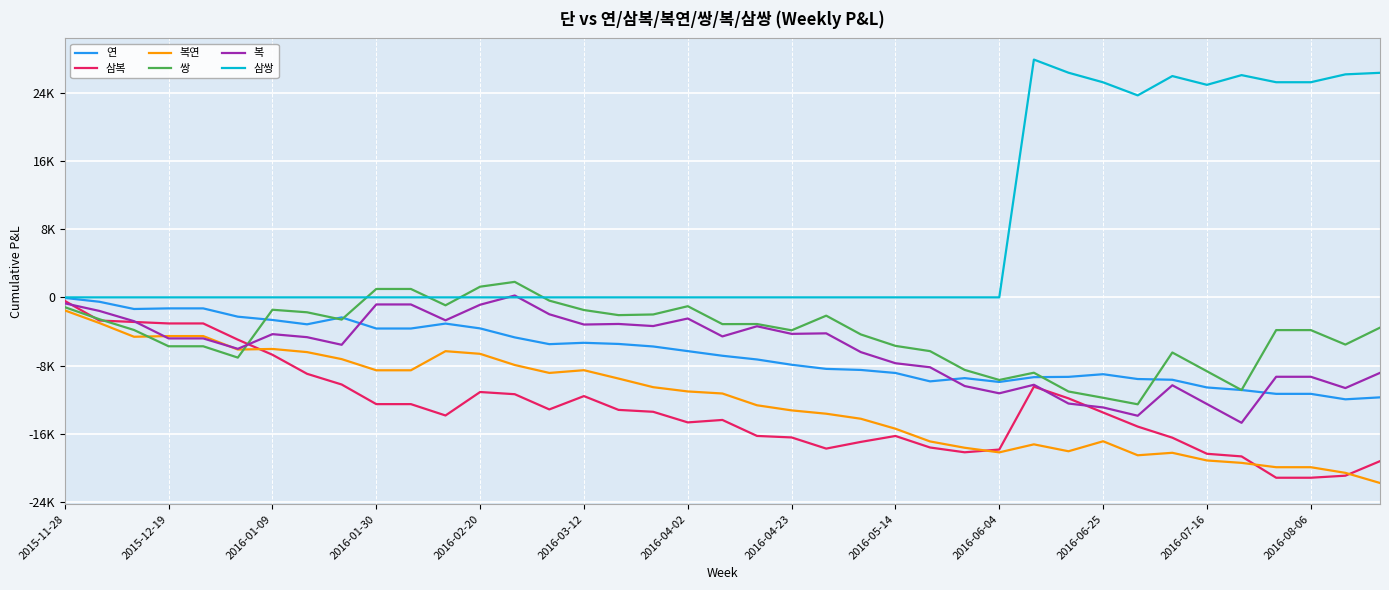

Does the chart have visible grid lines?

Yes